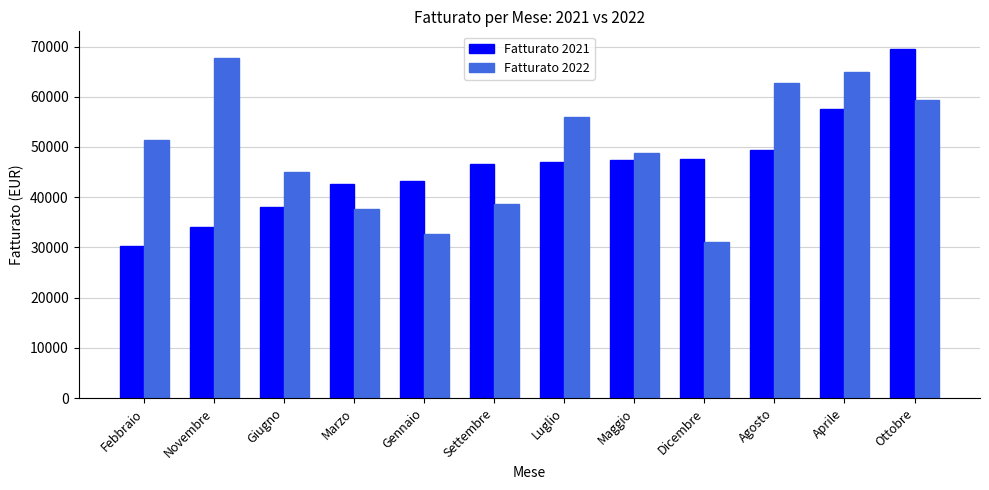

Between Dicembre and Aprile, which series saw the biggest shift?

Fatturato 2022